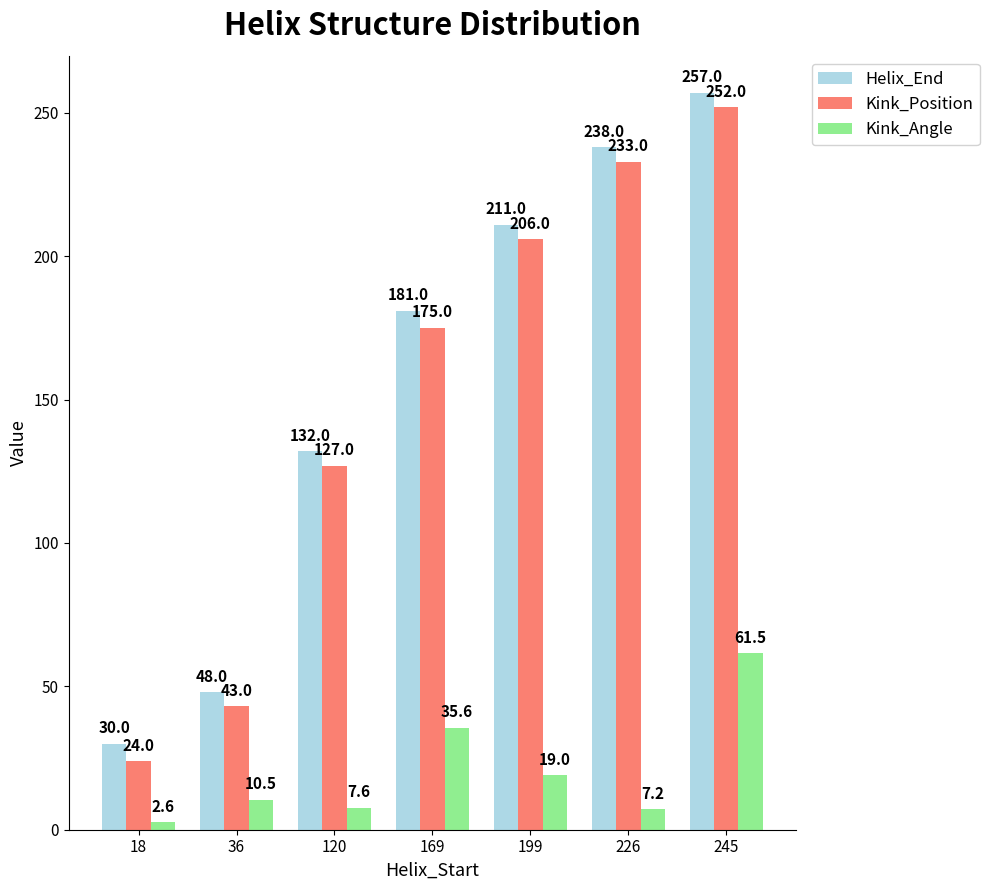

At how many categories does at least one series exceed 34?

6